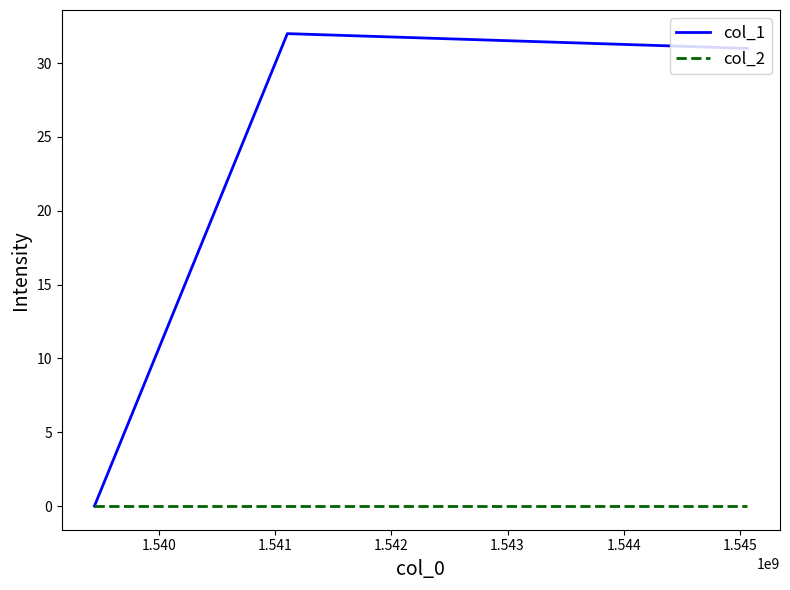

What are all the series names shown in the legend?

col_1, col_2